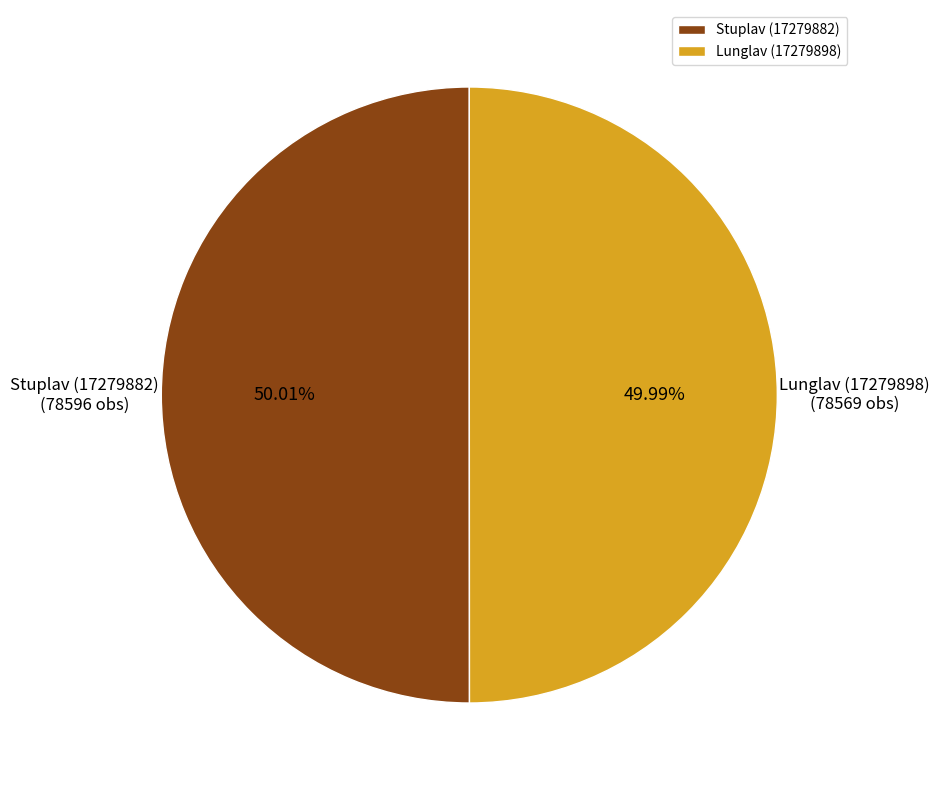

To the nearest percent, what portion does Lunglav (17279898) represent?

50%